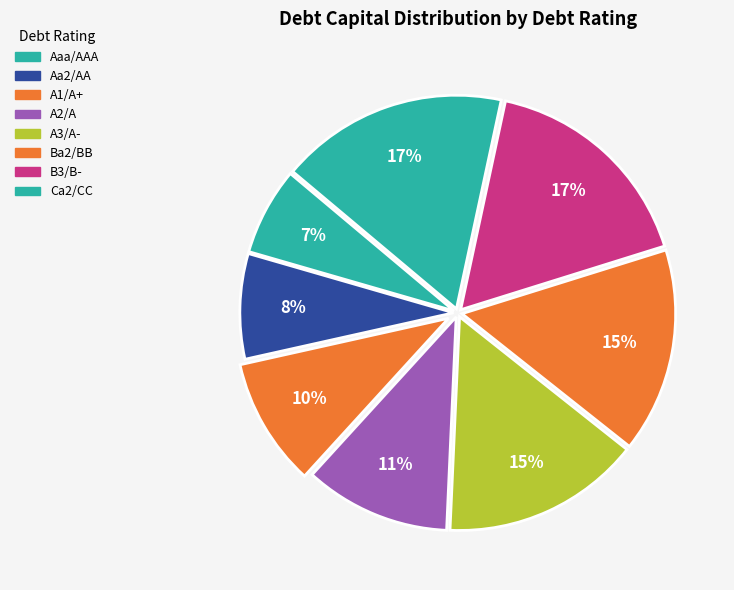

What is the largest slice in the pie chart?

Ca2/CC